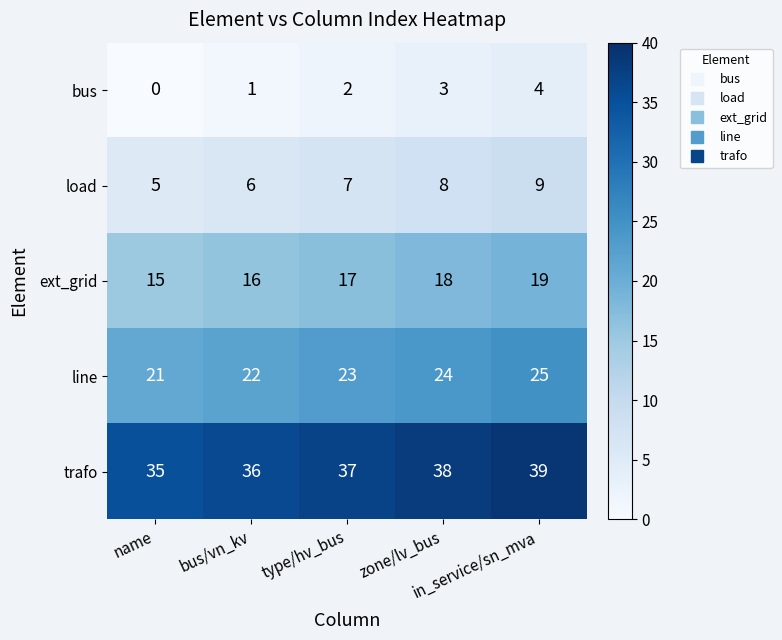

How many series are shown in this chart?

5